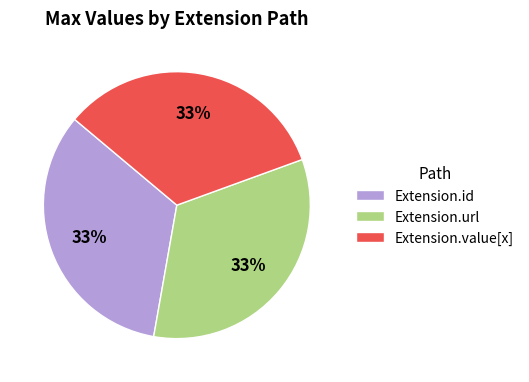

Does any single category account for the majority?

No